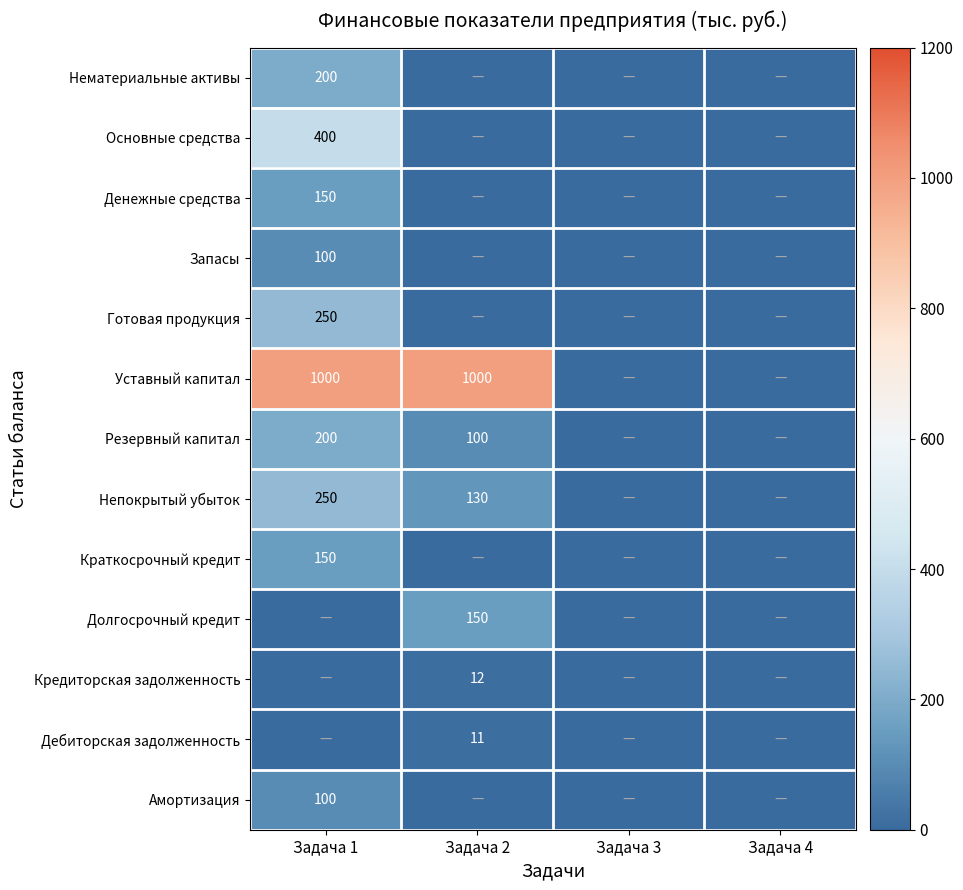

What is the sum of the Уставный капитал values at Задача 1 and Задача 2?

2000